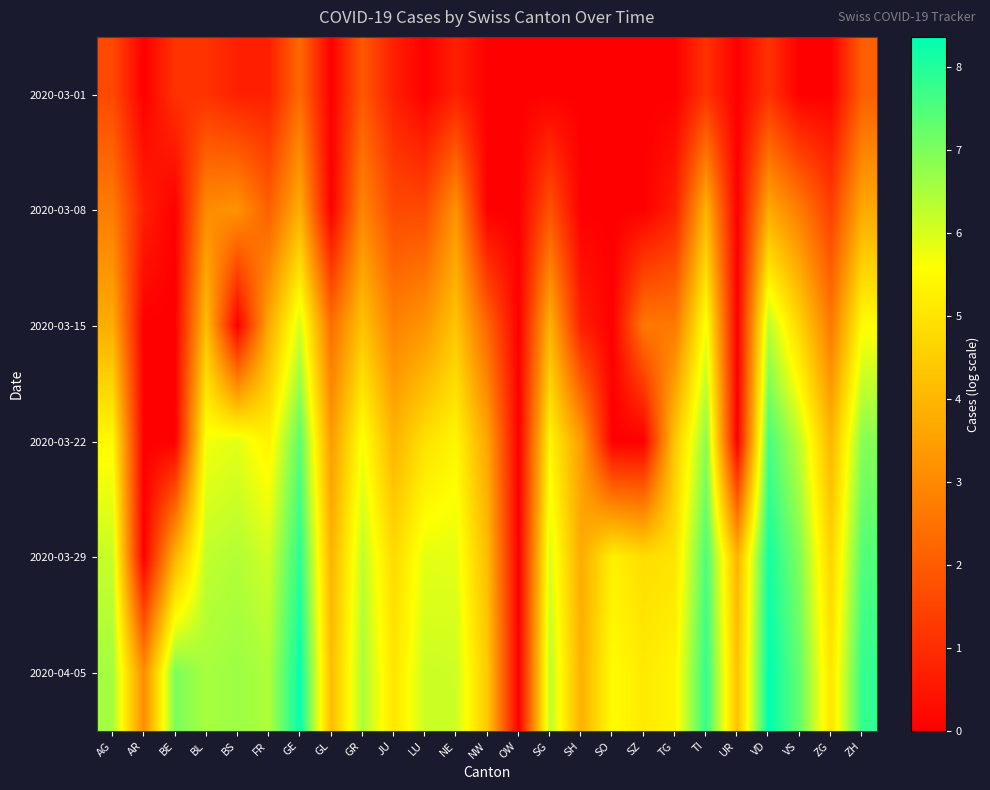

How many distinct data groups are displayed?

6